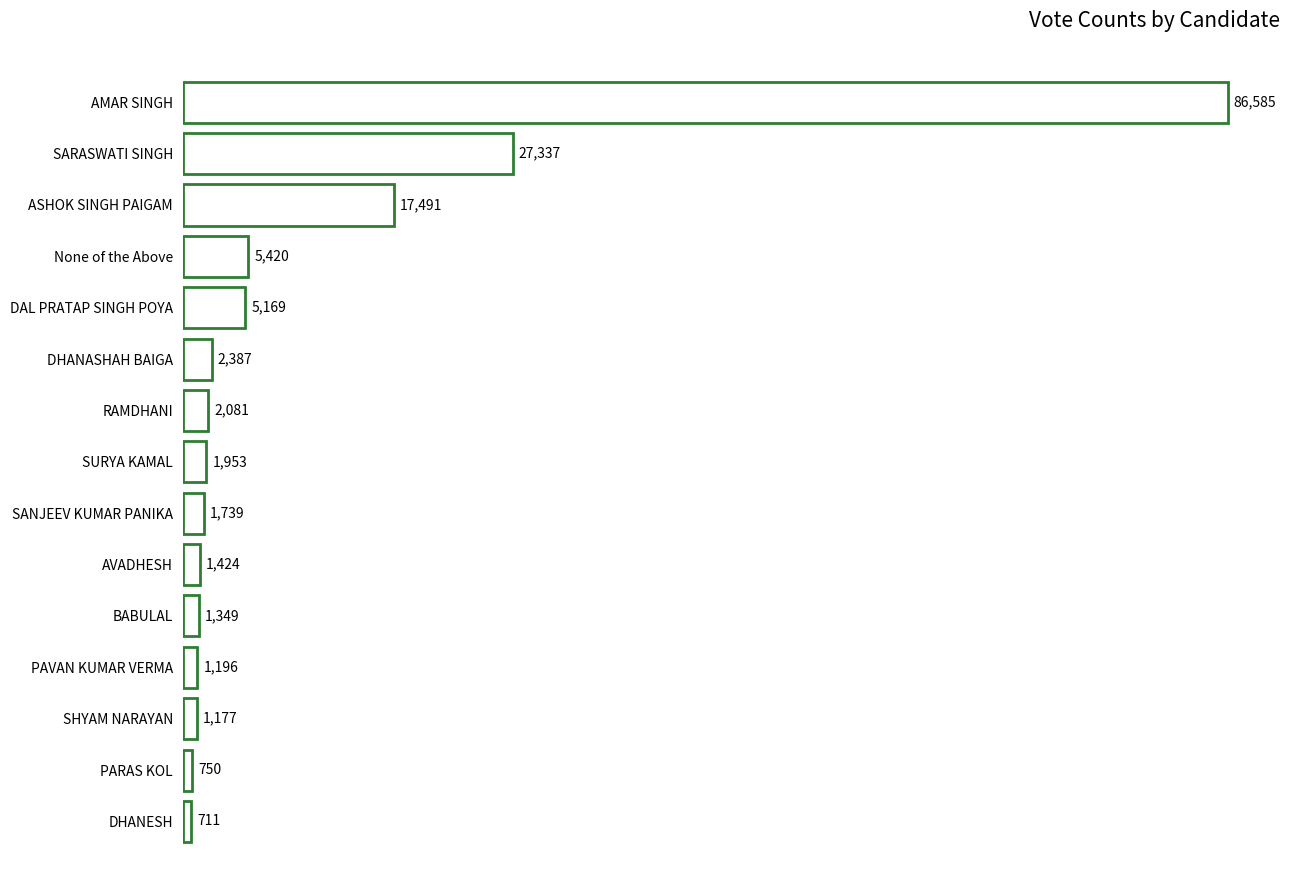

Reading top to bottom, transcribe all the data shown in this chart.

AMAR SINGH=86585	SARASWATI SINGH=27337	ASHOK SINGH PAIGAM=17491	None of the Above=5420	DAL PRATAP SINGH POYA=5169	DHANASHAH BAIGA=2387	RAMDHANI=2081	SURYA KAMAL=1953	SANJEEV KUMAR PANIKA=1739	AVADHESH=1424	BABULAL=1349	PAVAN KUMAR VERMA=1196	SHYAM NARAYAN=1177	PARAS KOL=750	DHANESH=711